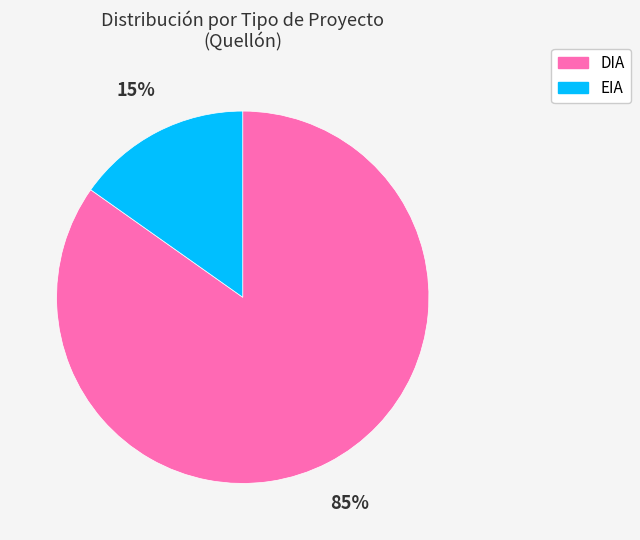

To the nearest percent, what is the difference between the EIA and DIA slice percentages?

70%